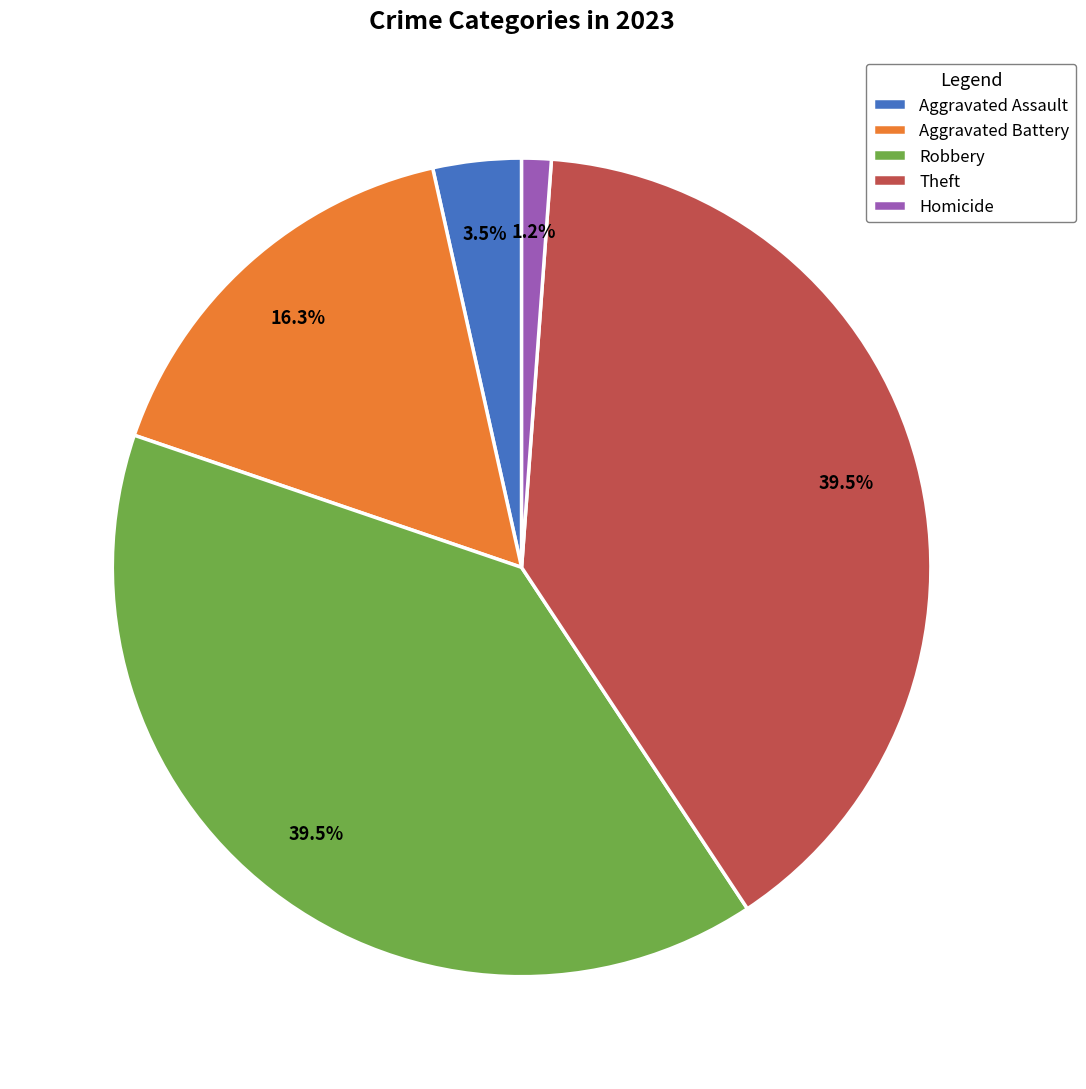

The Robbery slice represents 45% of the pie. True or false?

False